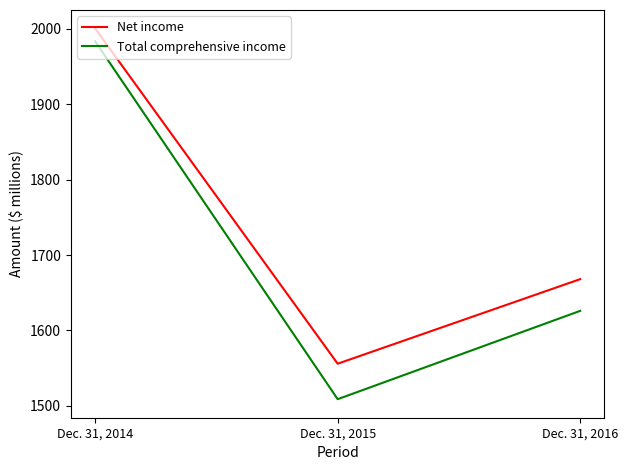

What is the smallest value displayed?

1509